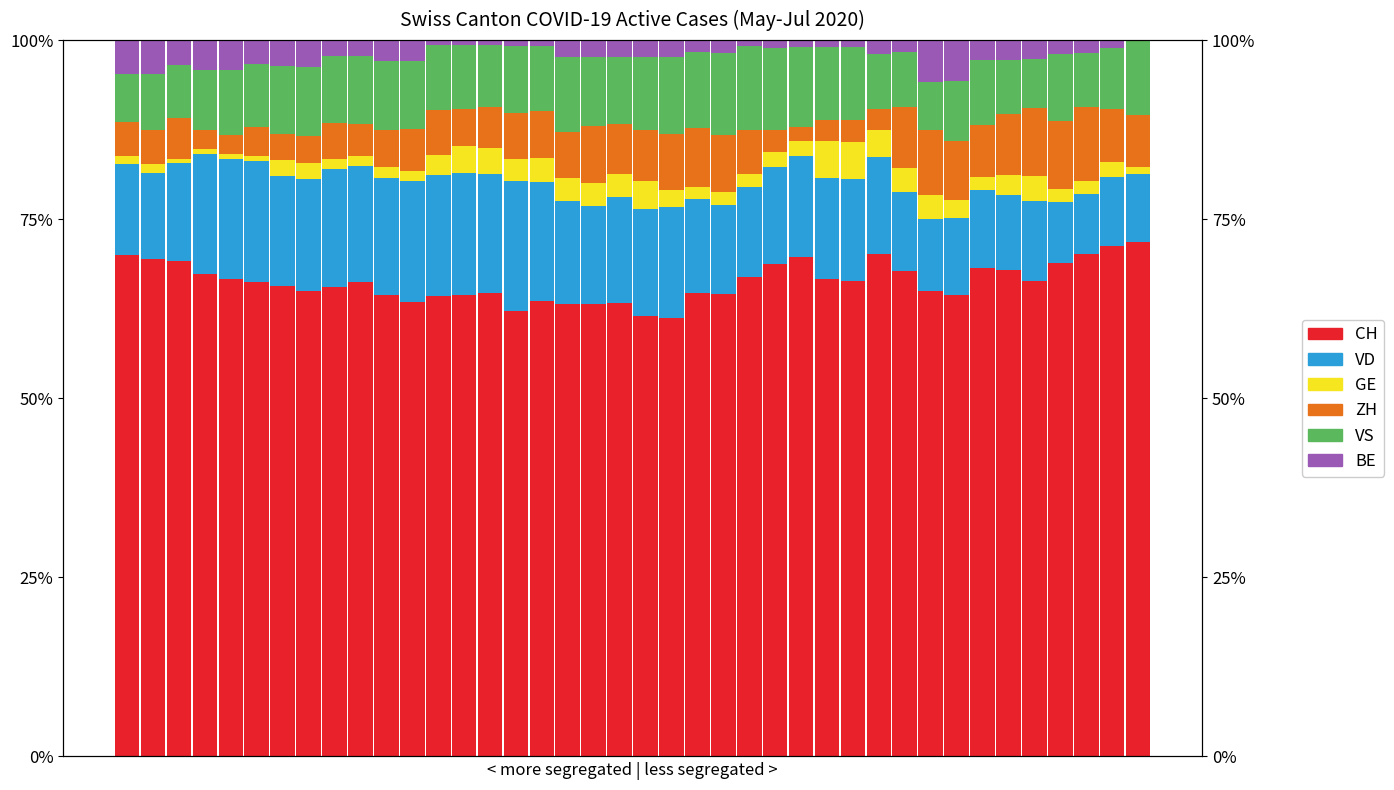

The VS series shows 9.5 at 6. True or false?

True